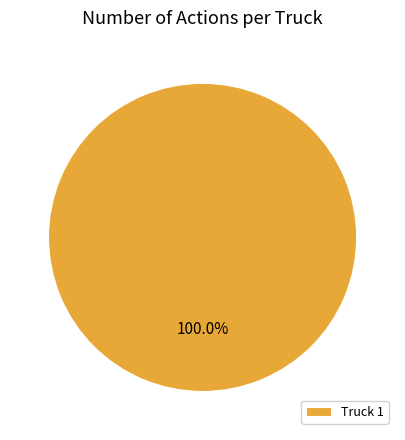

How many slices are in this pie chart?

1